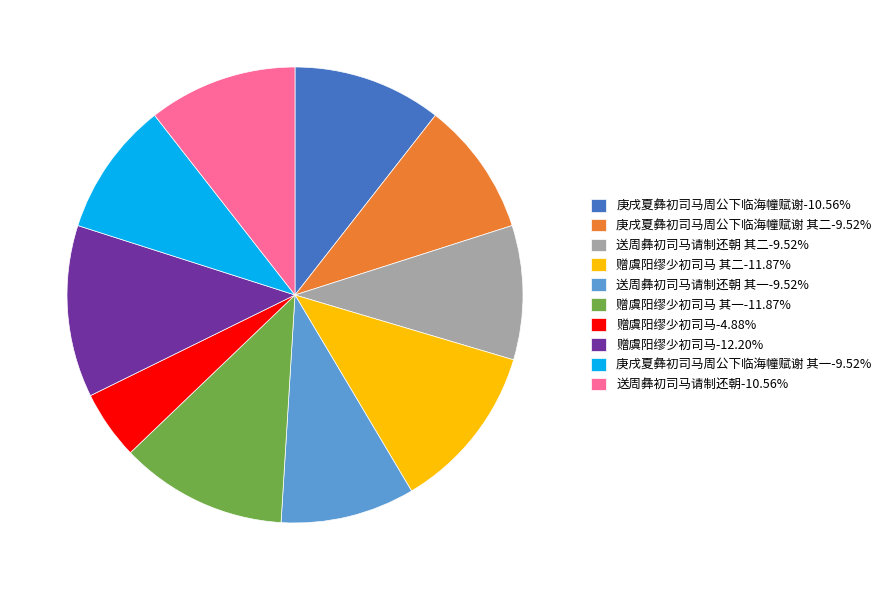

Is there any slice that represents more than half of the pie?

No